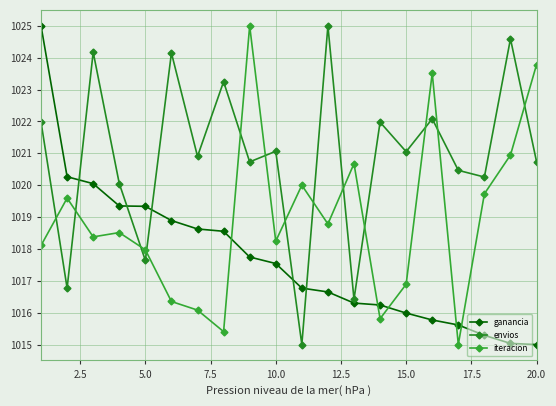

How many lines are shown in the chart?

3